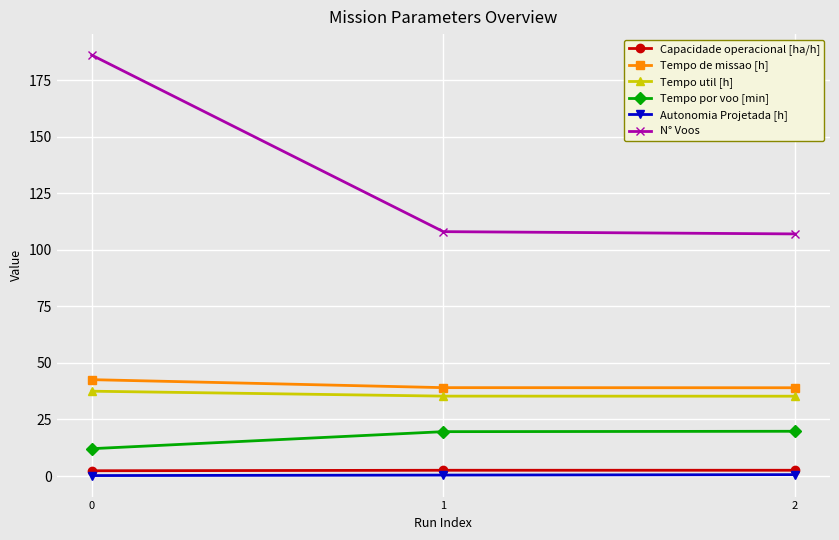

What is the difference between the highest and lowest values at 1?

107.6